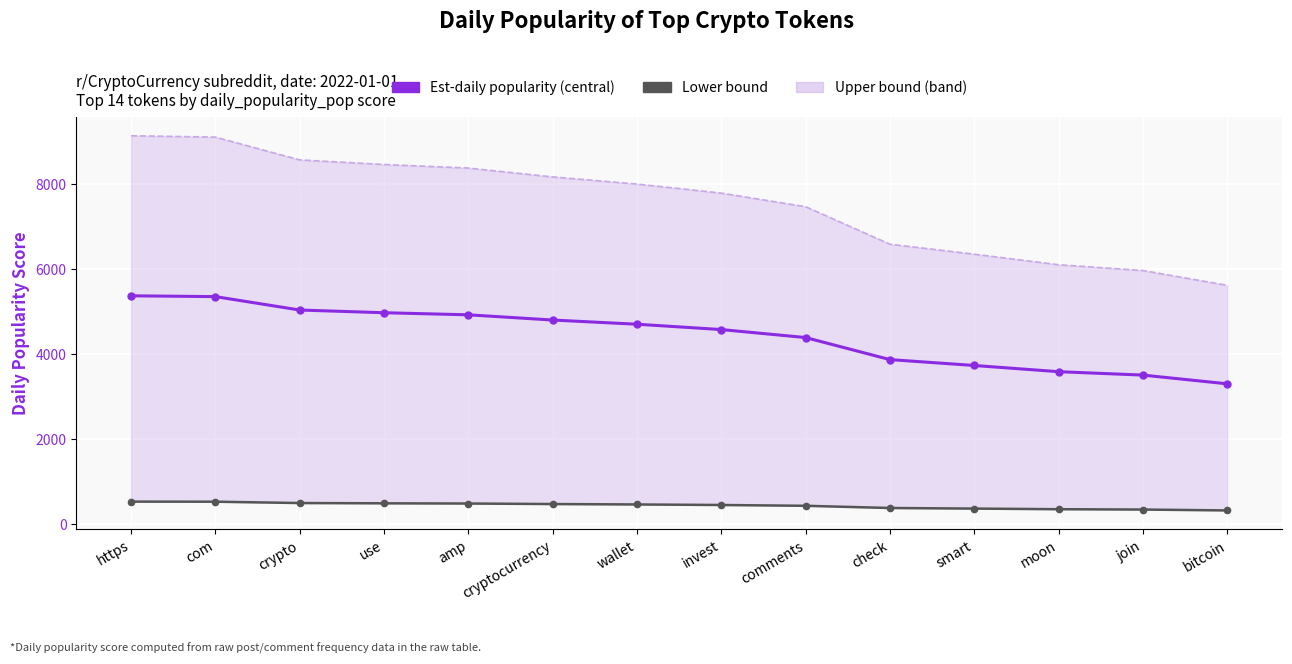

True or false: Est-daily popularity (central) and Lower bound cross at least once.

False